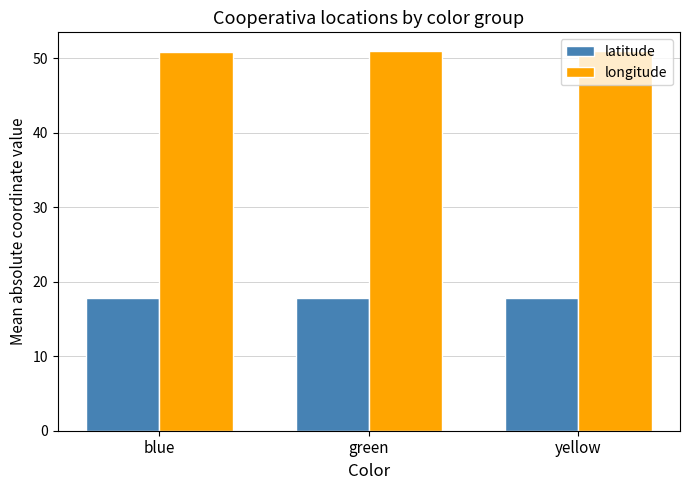

What is the smallest value displayed?

17.8